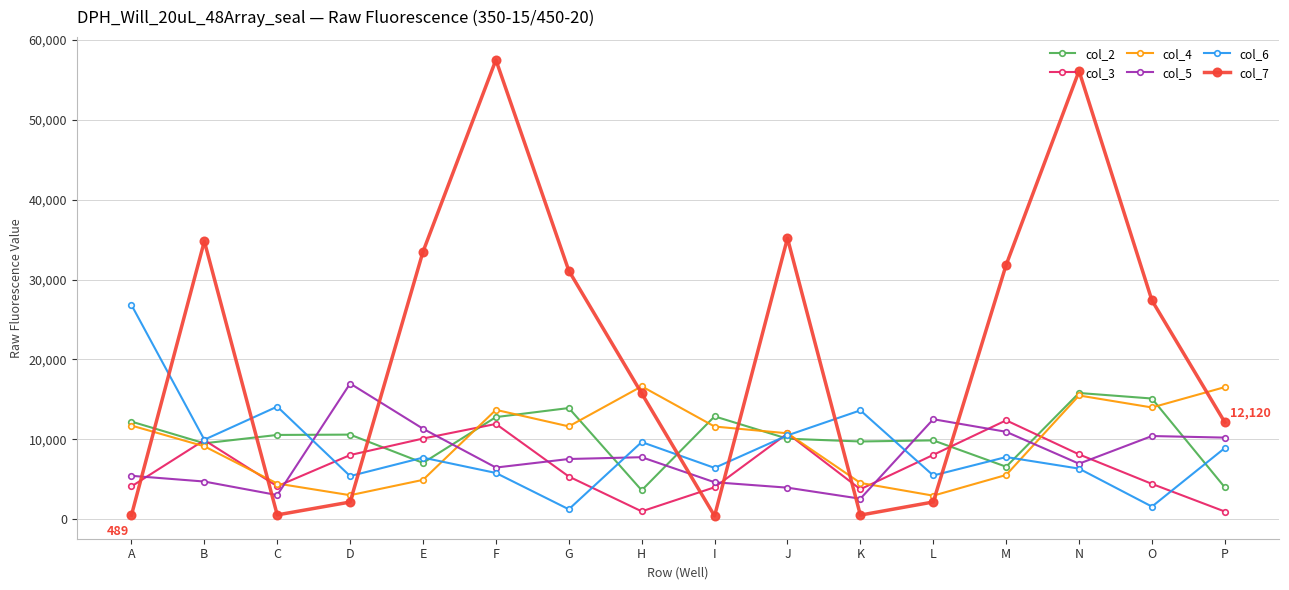

Which series has the widest spread of values?

col_7